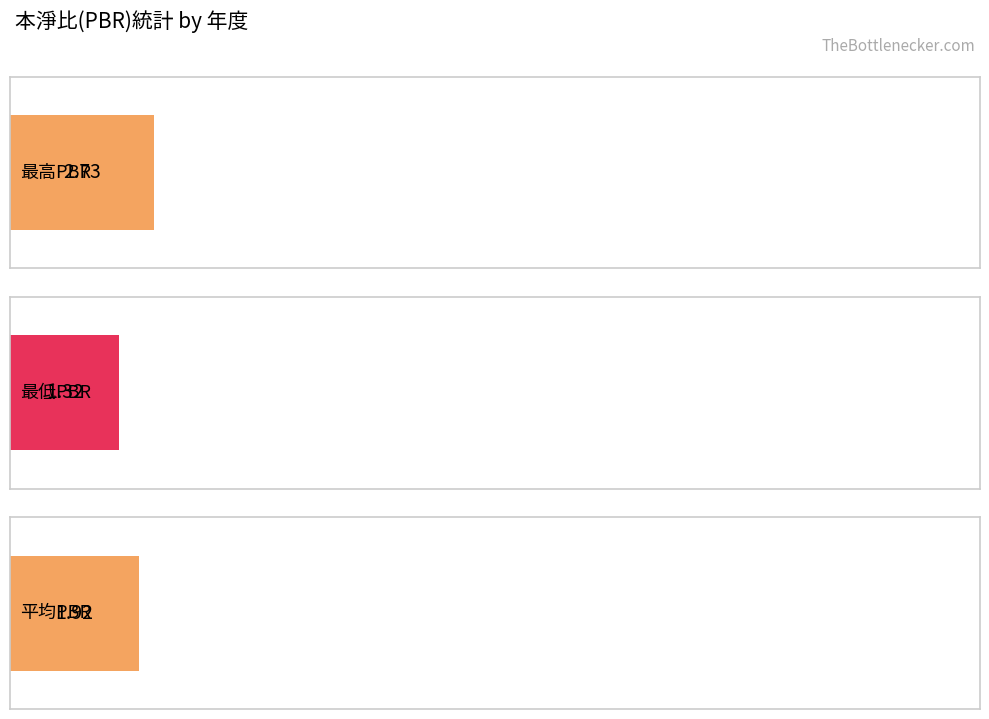

Rank the series by their average value, from highest to lowest.

最高PBR, 平均PBR, 最低PBR